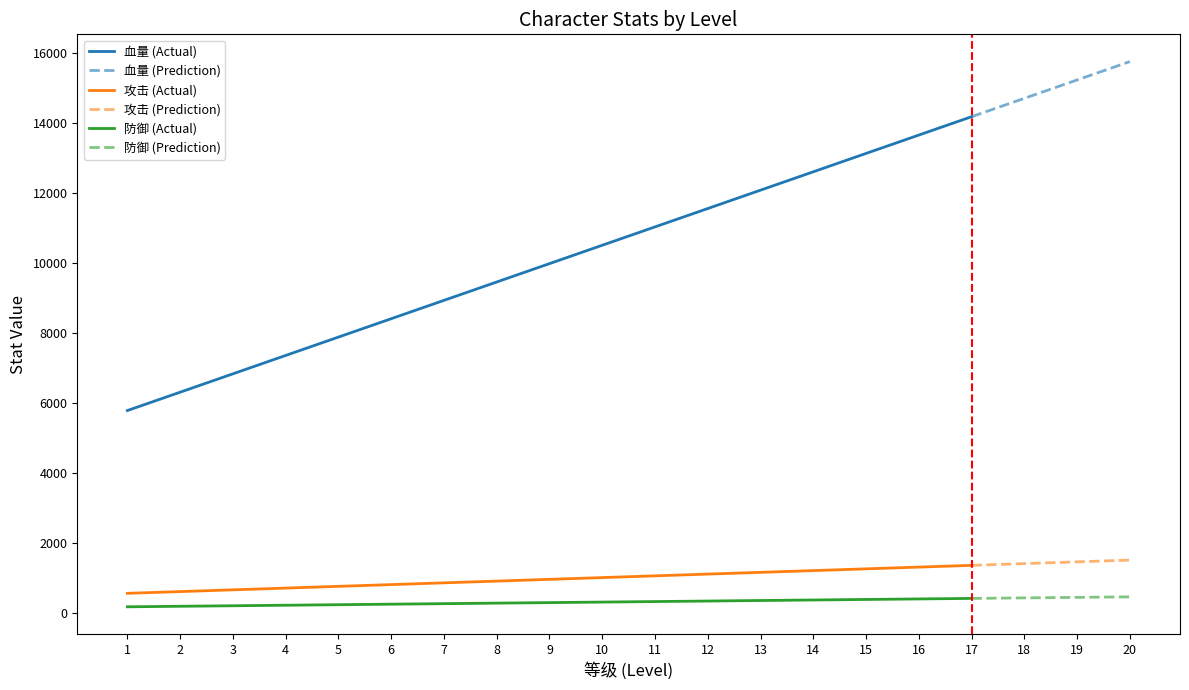

Which category has the lowest value across all series?

1